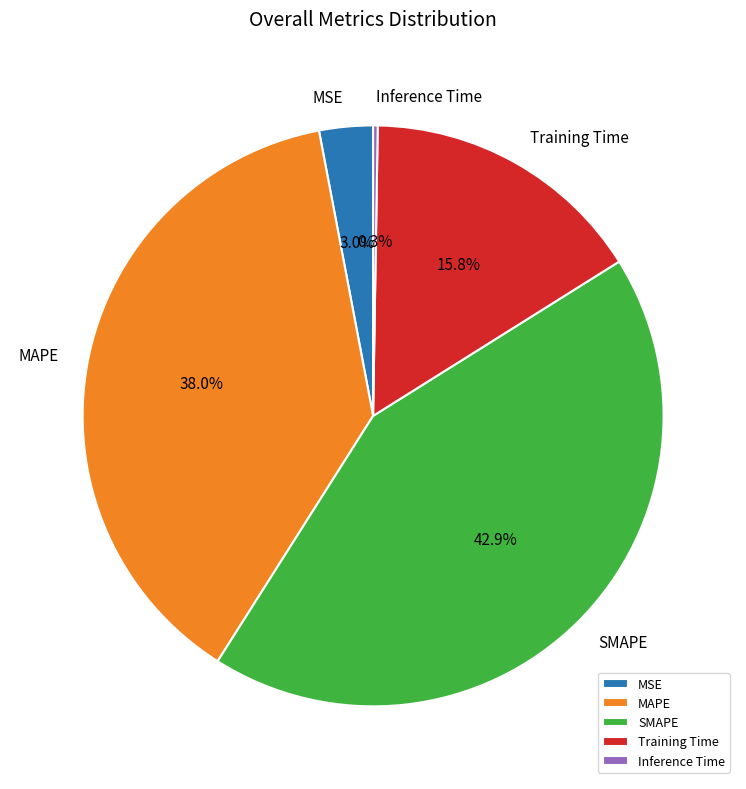

Which slice is the largest?

SMAPE